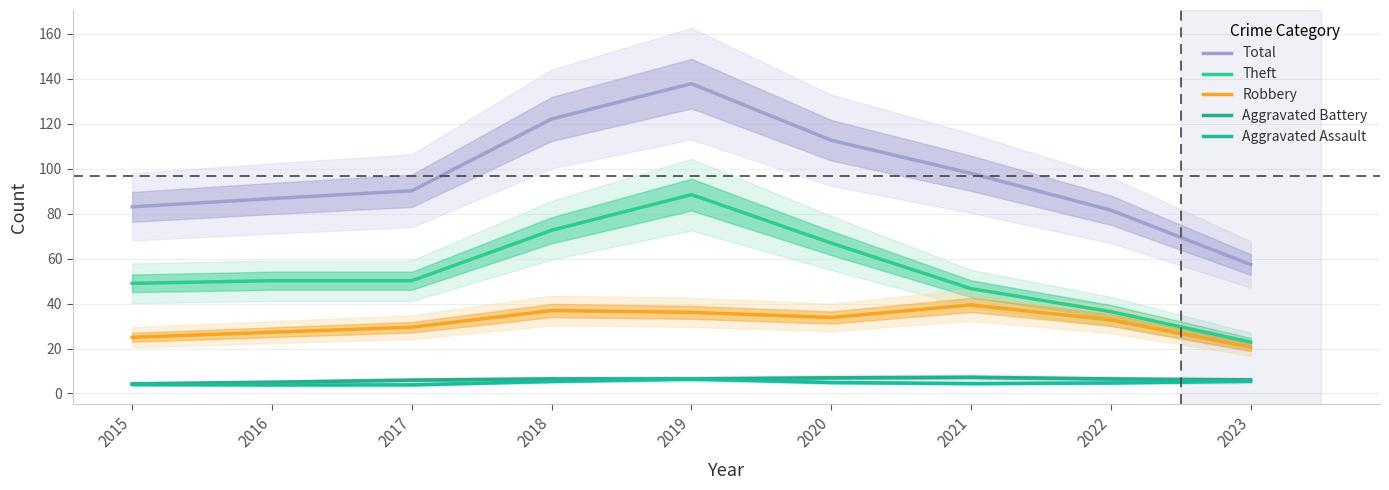

The value of Aggravated Assault at 2019 is 6.5. True or false?

True